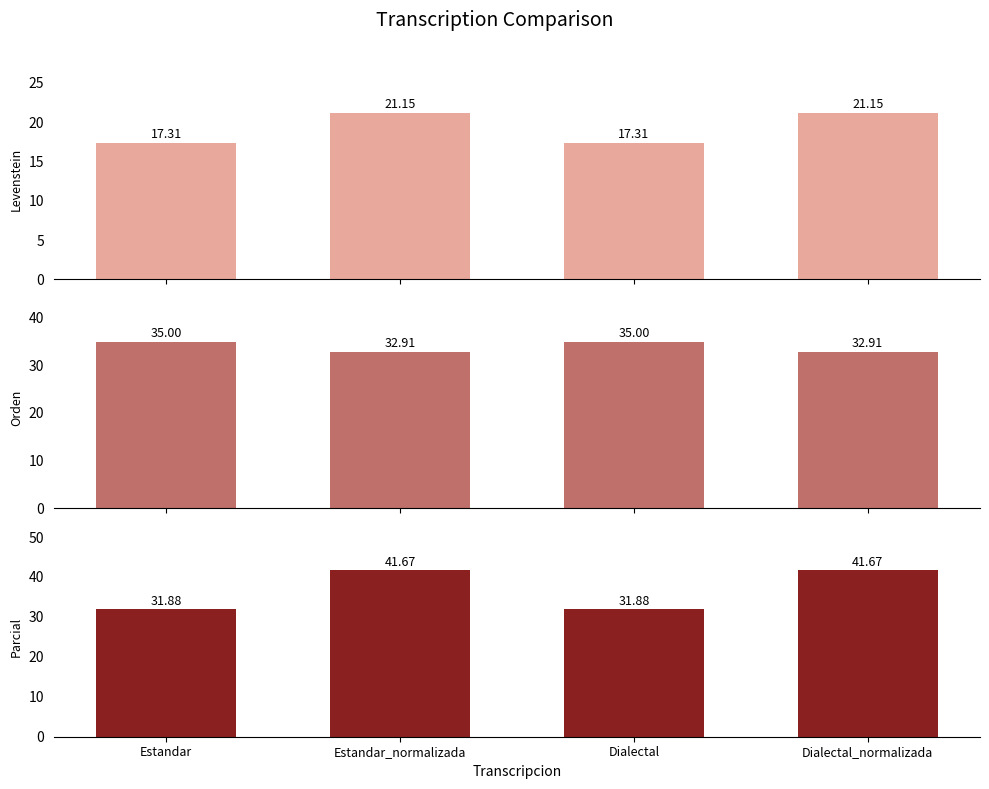

Where is Orden nearest to the value 33?

Estandar_normalizada